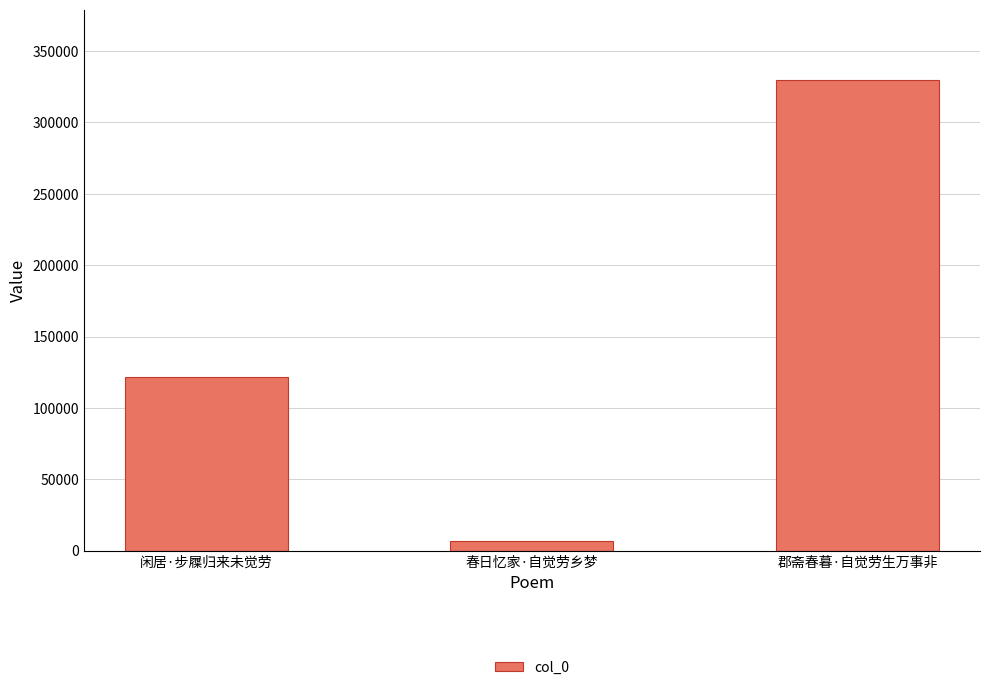

How many data points are less than 121773?

1